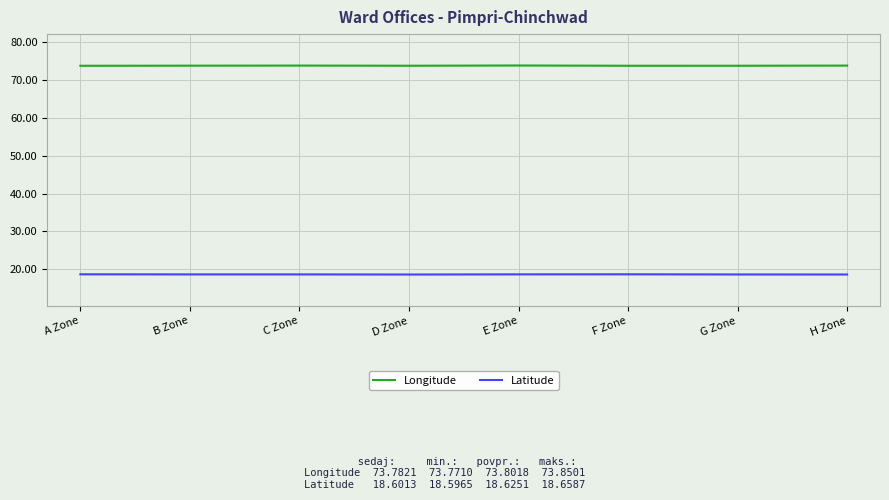

What is the sum of the Latitude values at C Zone and F Zone?

37.3